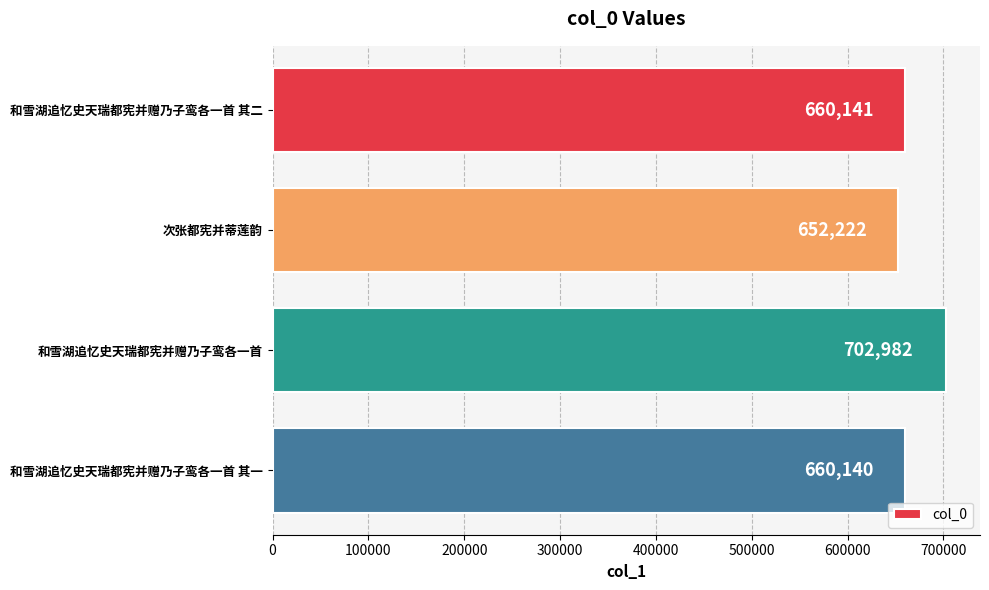

Reading top to bottom, what are all the values shown in this chart?

和雪湖追忆史天瑞都宪并赠乃子鸾各一首 其二=660141	次张都宪并蒂莲韵=652222	和雪湖追忆史天瑞都宪并赠乃子鸾各一首=702982	和雪湖追忆史天瑞都宪并赠乃子鸾各一首 其一=660140